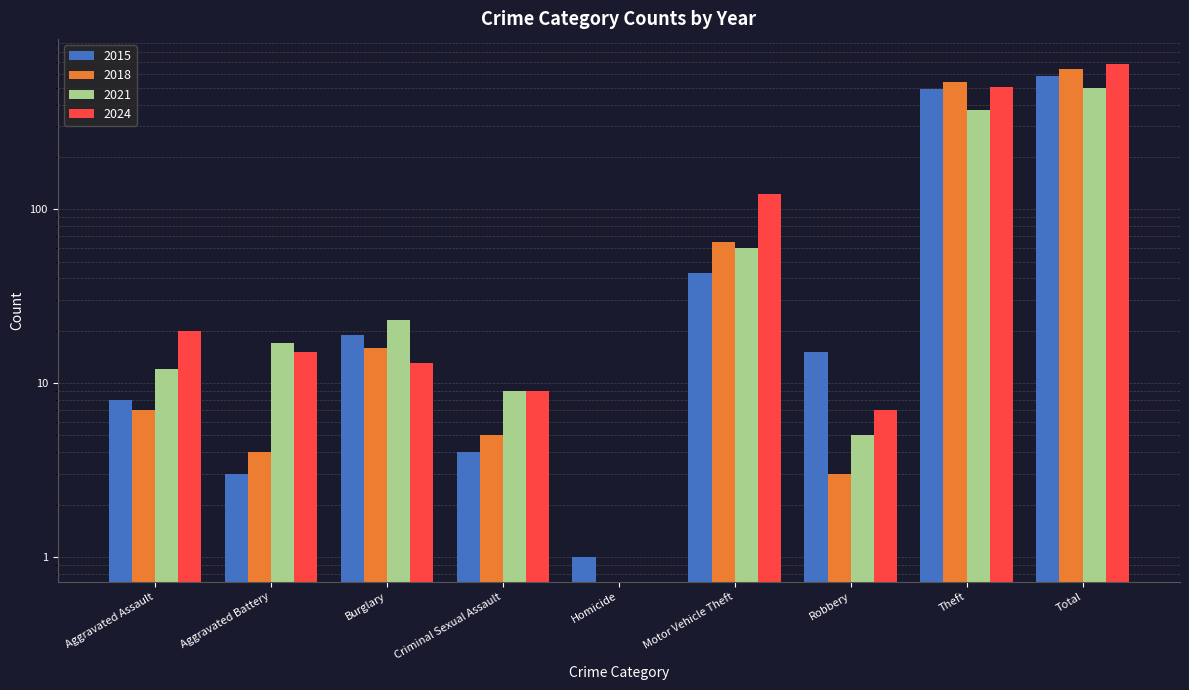

At Aggravated Battery, list the series in order from largest to smallest.

2021, 2024, 2018, 2015